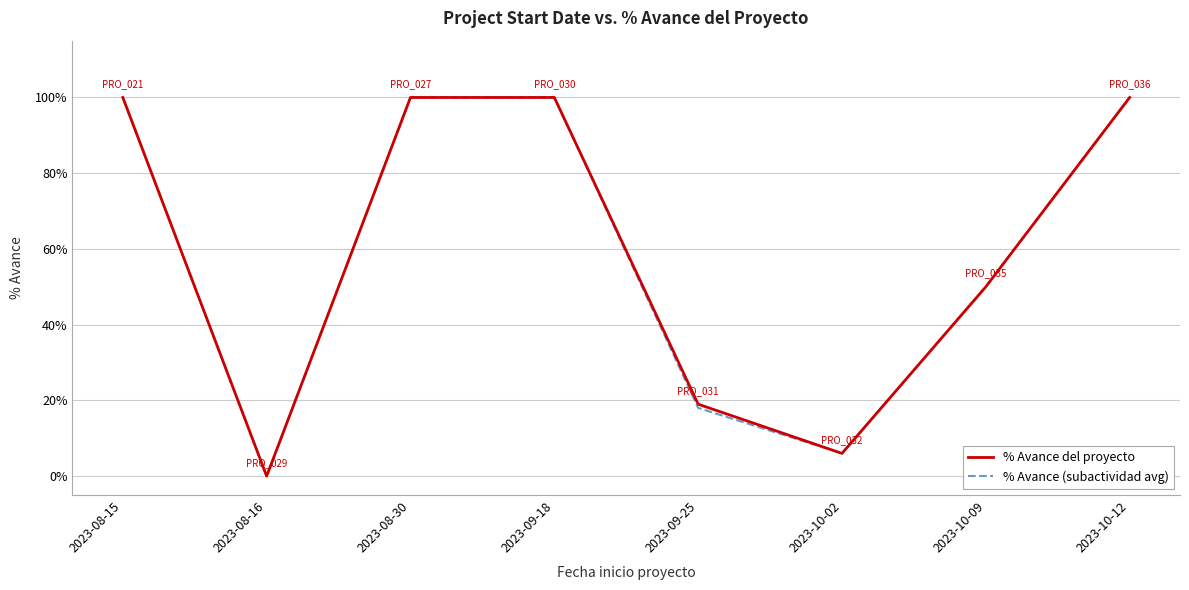

What is the maximum value shown in the chart?

100